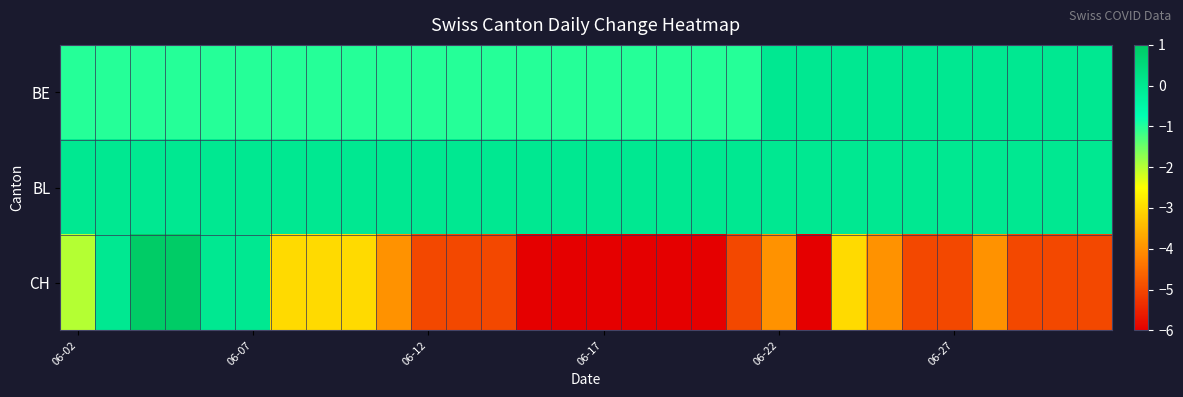

At how many categories does at least one series exceed 0?

2